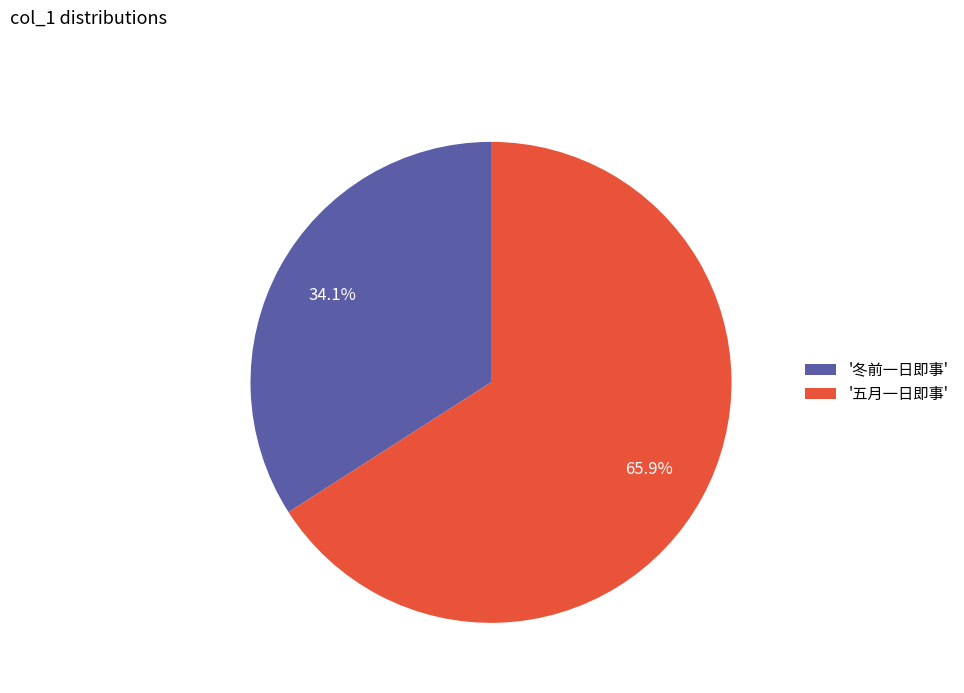

Which has a higher value, '五月一日即事' or '冬前一日即事'?

'五月一日即事'